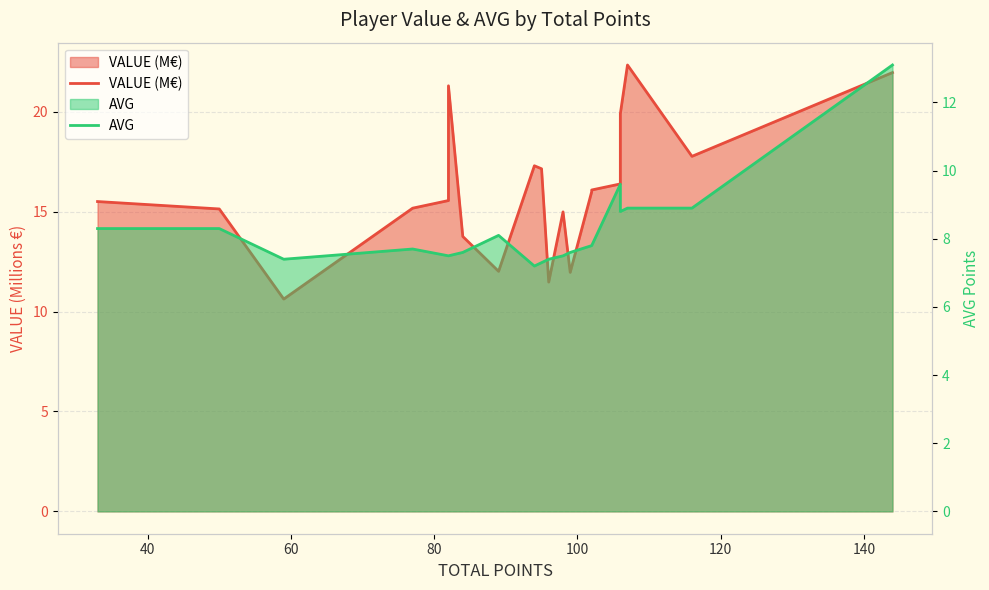

At how many categories does at least one series exceed 16?

9